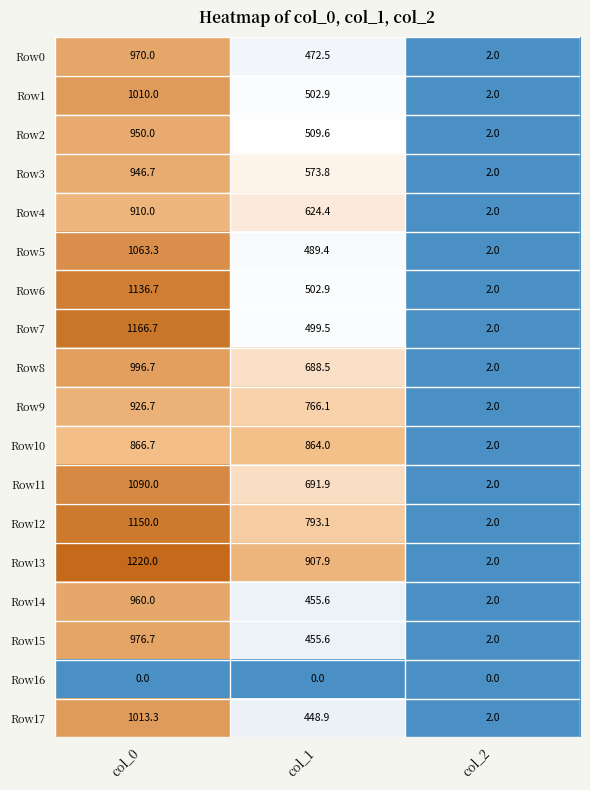

At which category is the sum across all series the highest?

col_0